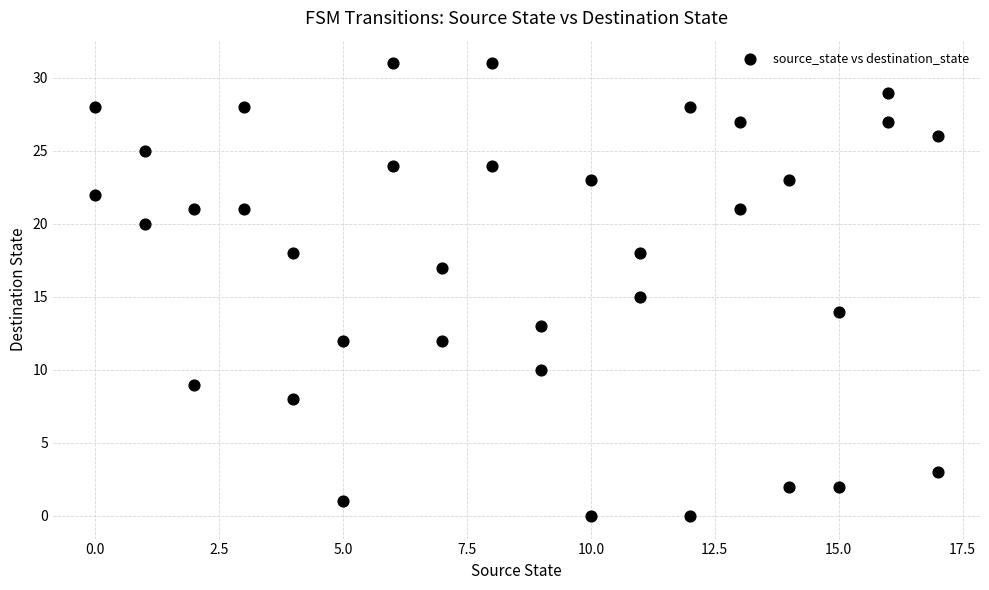

What is the range of X values (max minus min)?

17